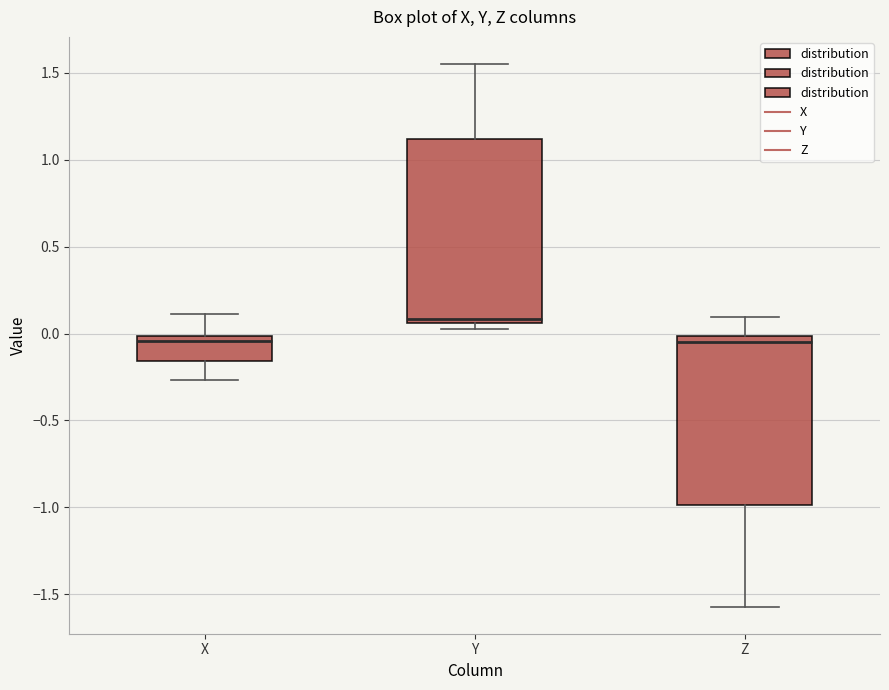

Where does the median line of the box for Y sit on the y-axis? The values are not printed on the chart, so give them approximately, as read against the axis.

0.10